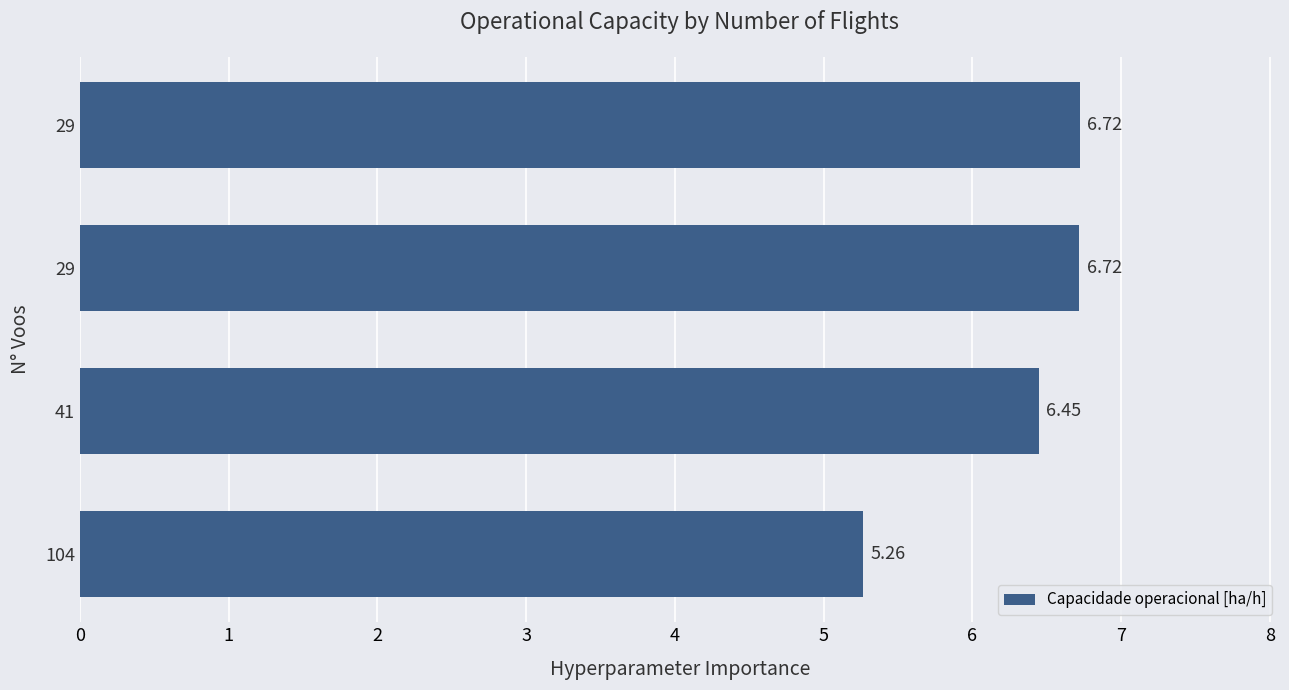

How many distinct data groups are displayed?

1